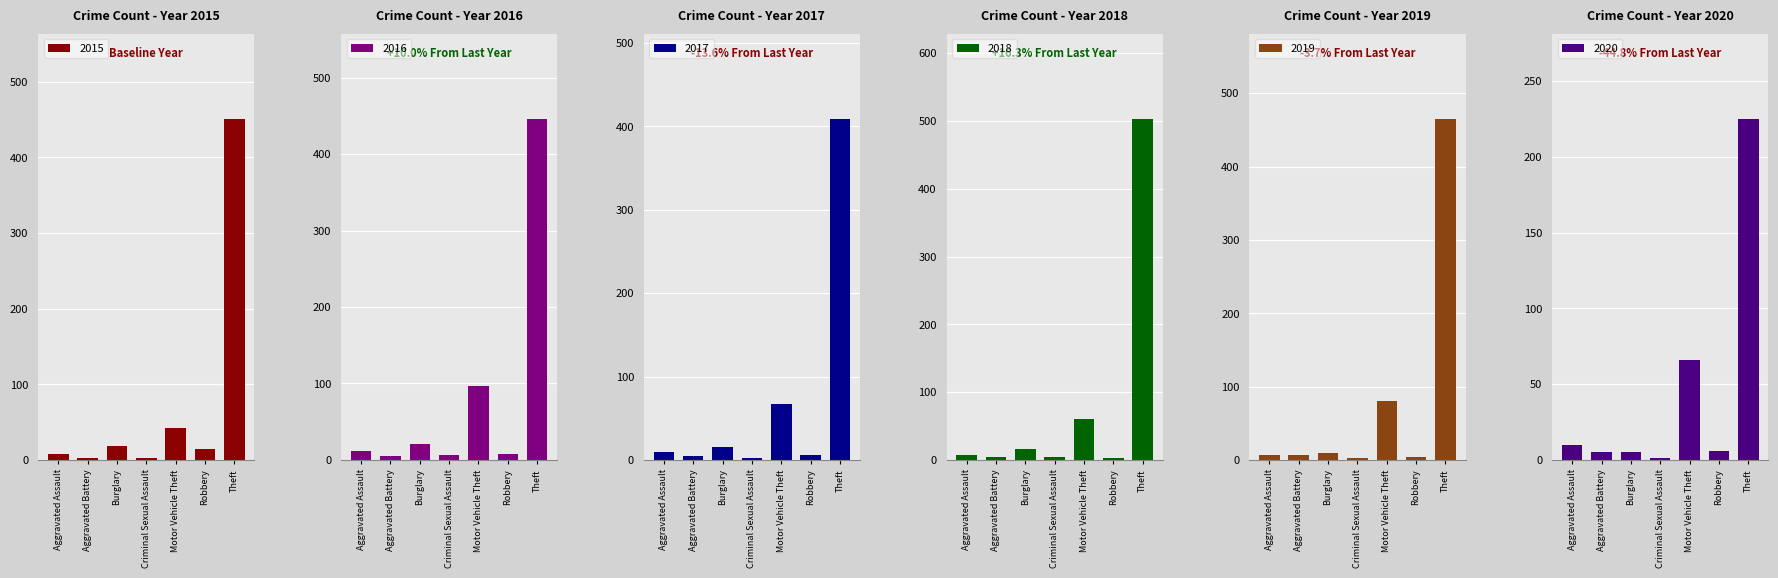

Rank the series by their maximum value, from highest to lowest.

2018, 2019, 2015, 2016, 2017, 2020